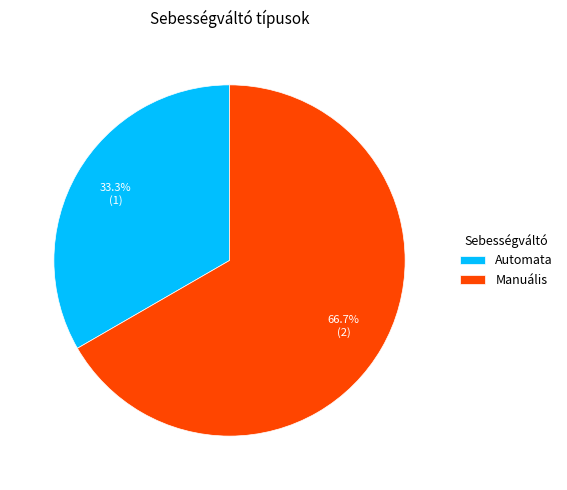

Is there any slice that represents more than half of the pie?

Yes